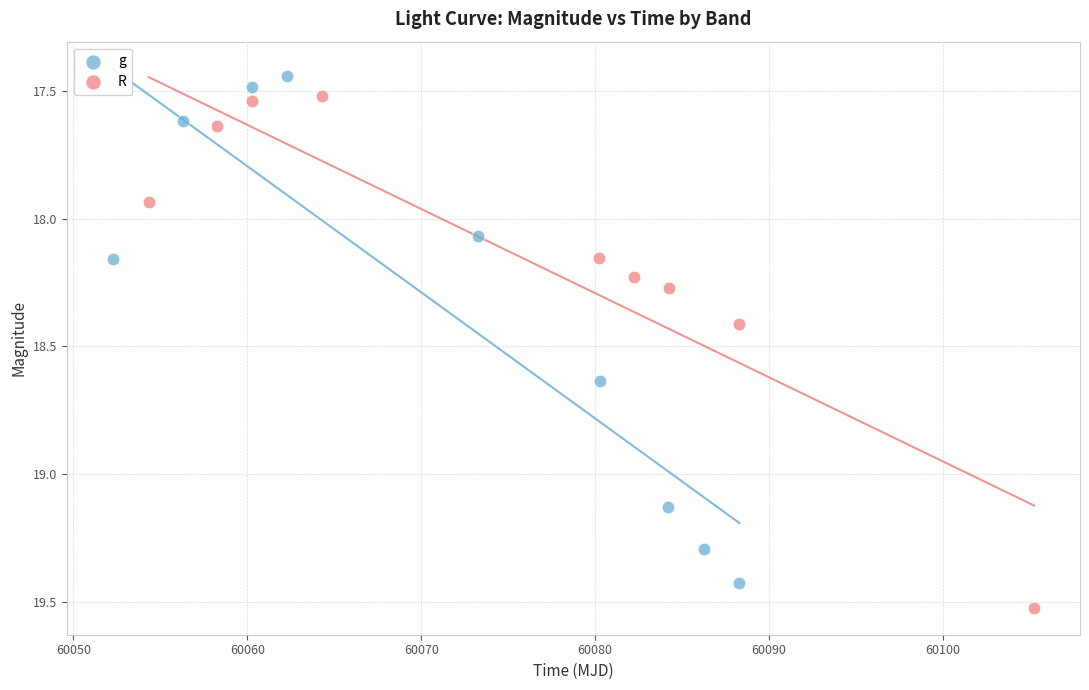

Which series has the largest Y range (max minus min)?

R